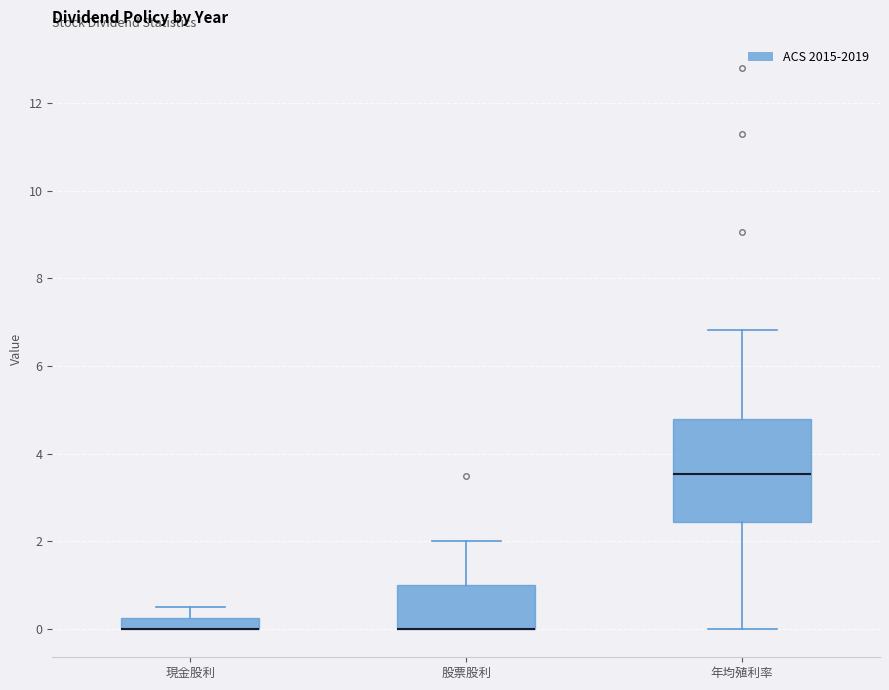

Comparing the boxes themselves (not the whiskers), which one is the tallest?

年均殖利率